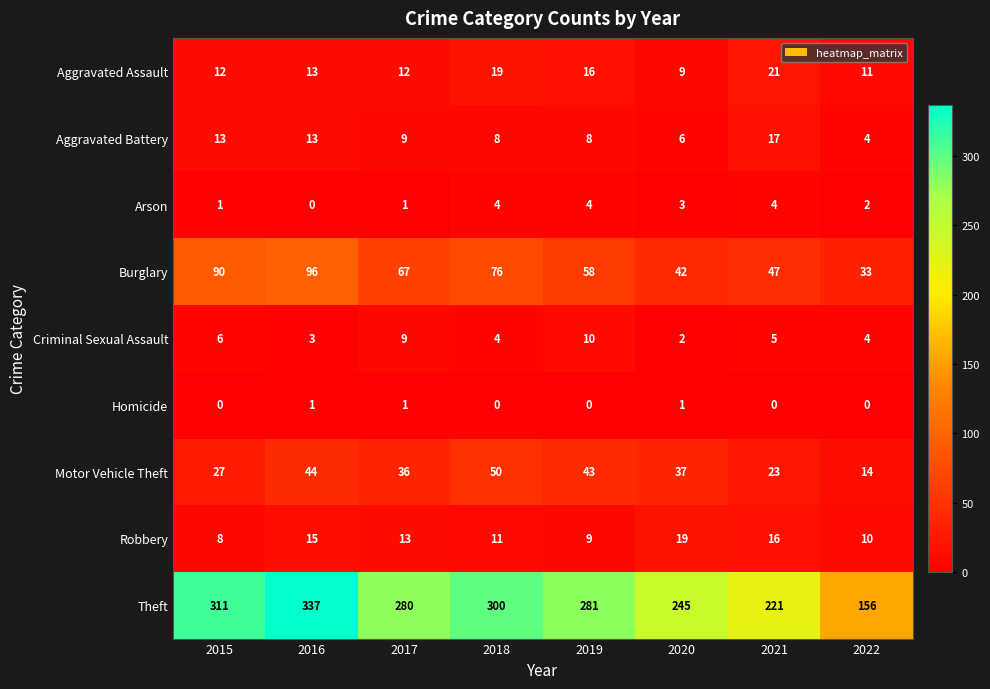

How many data points in Theft are less than 281?

4